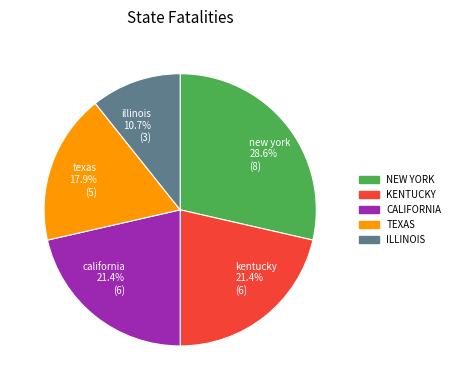

To the nearest percent, what is the combined percentage of kentucky and california?

43%